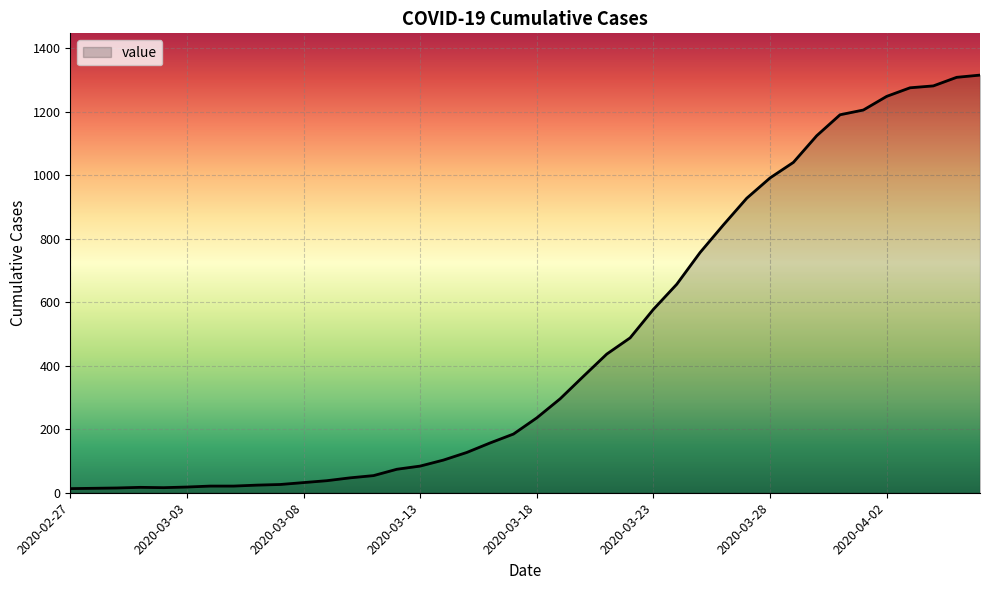

What is the greatest value displayed?

1316